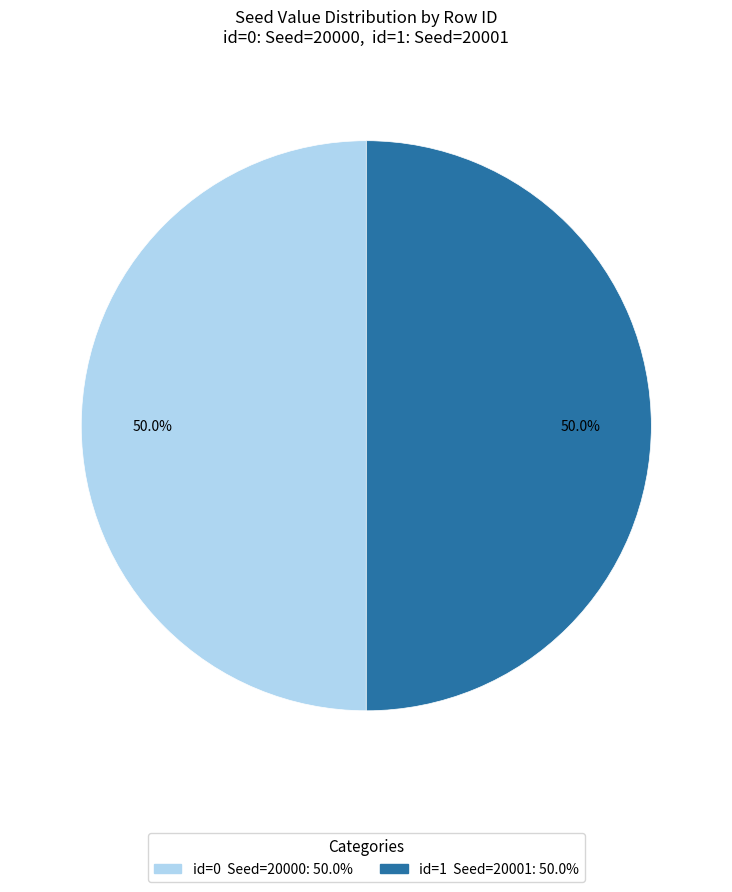

Is the sum of id=0 Seed=20000: 50.0% and id=1 Seed=20001: 50.0% greater than half?

Yes